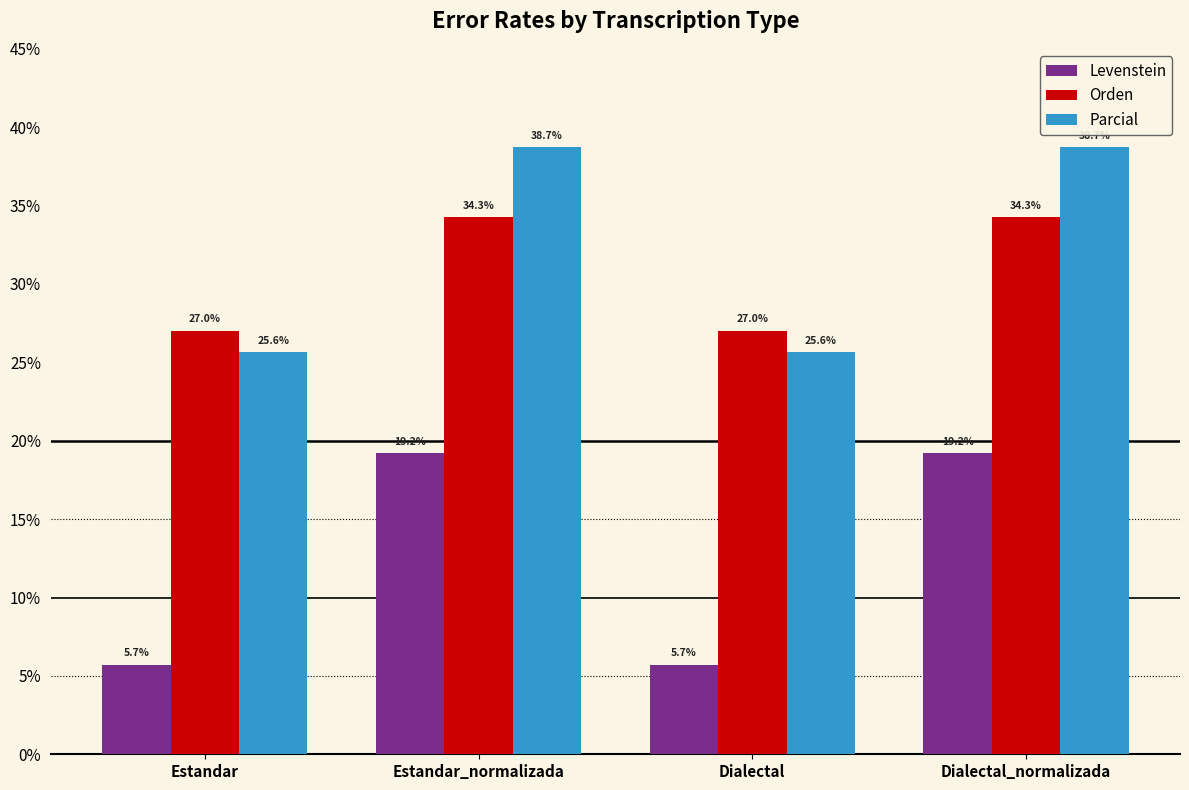

At which label does Orden first exceed 34?

Estandar_normalizada